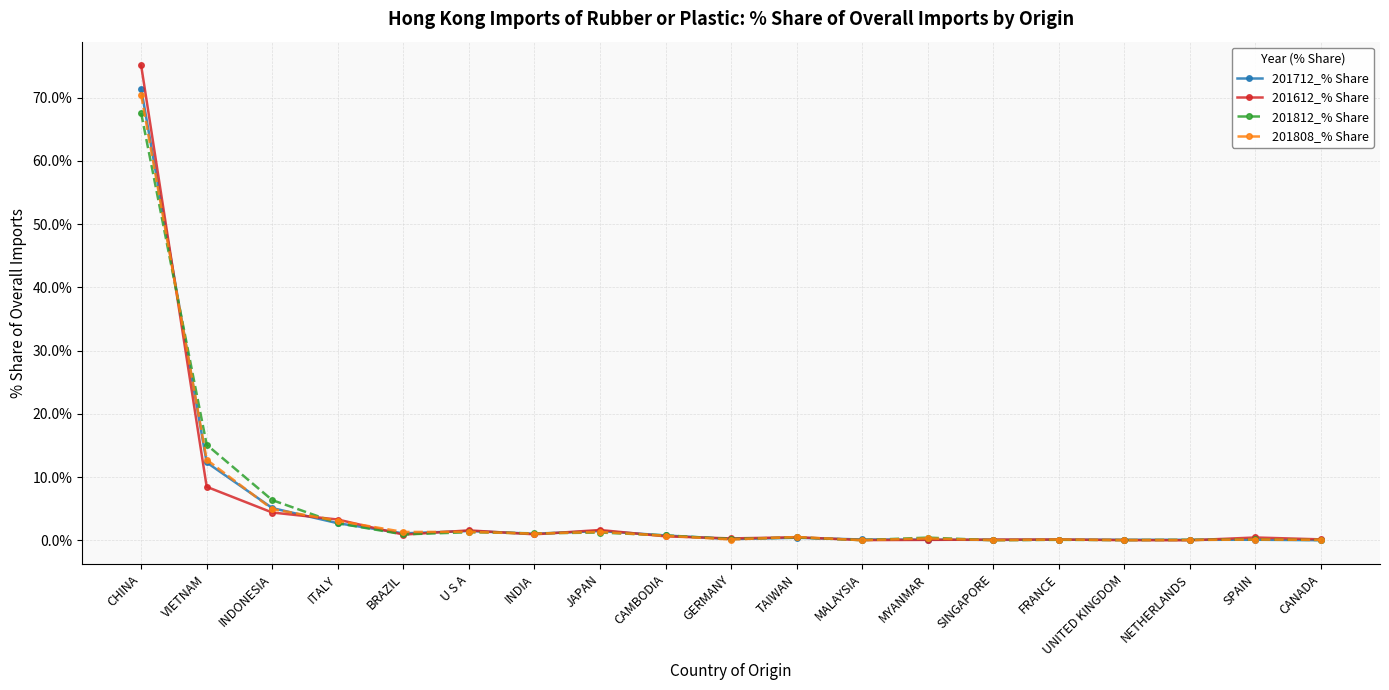

The 201812_% Share series shows 0.5 at TAIWAN. True or false?

True